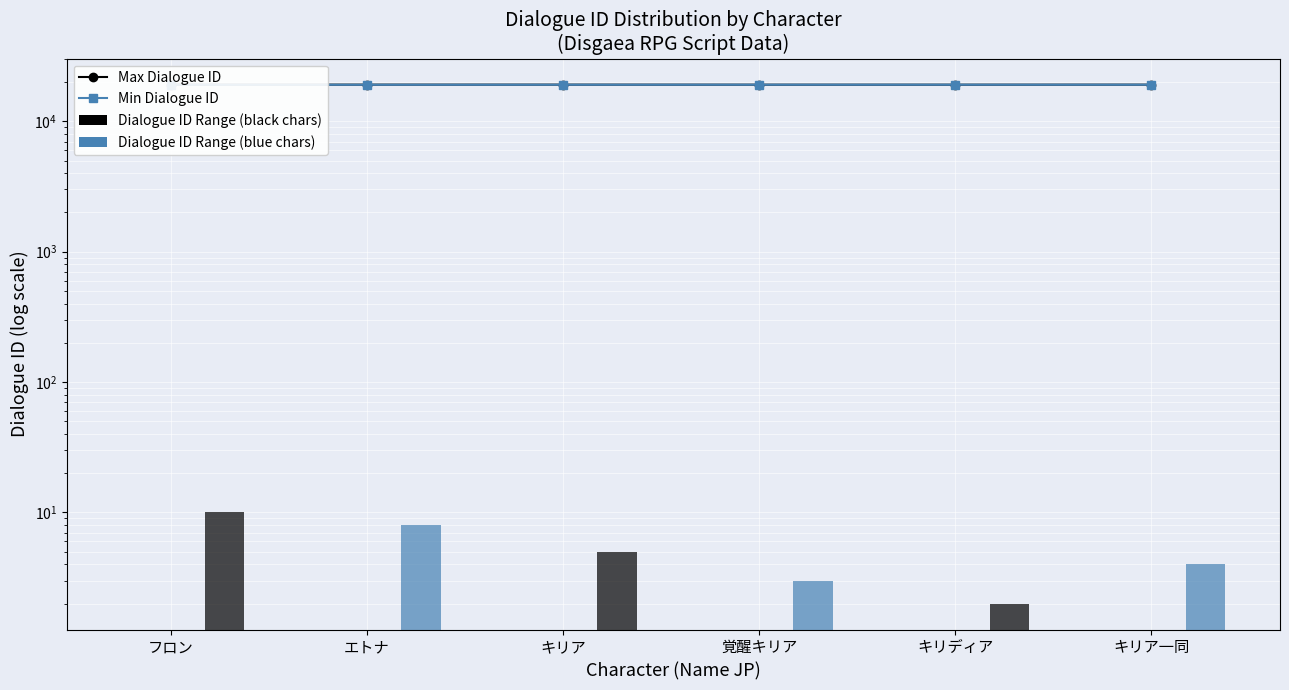

List the labels in order of Min Dialogue ID (blue chars) value, smallest first.

フロン, エトナ, キリア, 覚醒キリア, キリア一同, キリディア